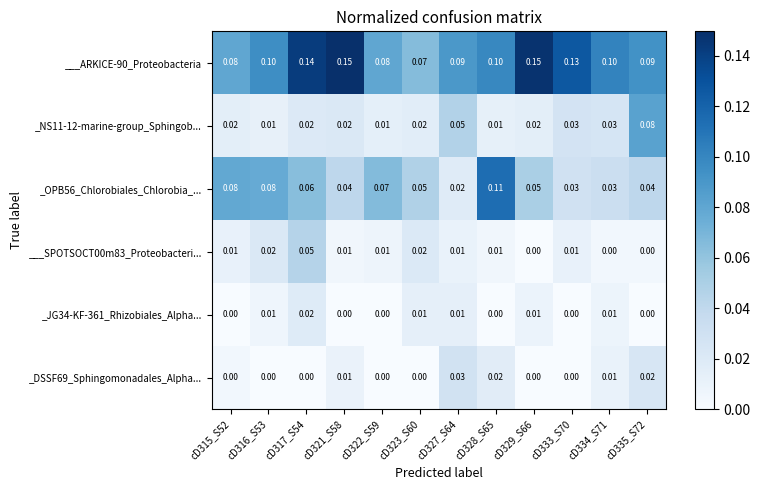

Is the value of _JG34-KF-361_Rhizobiales_Alpha... at cD327_S64 greater than the value of _DSSF69_Sphingomonadales_Alpha... at cD322_S59?

Yes